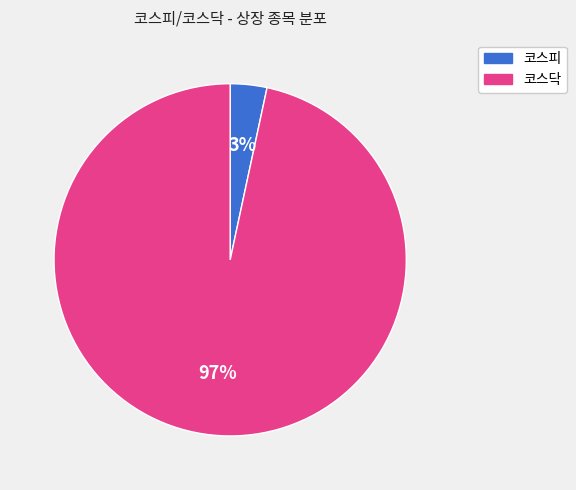

How many segments does this pie chart have?

2